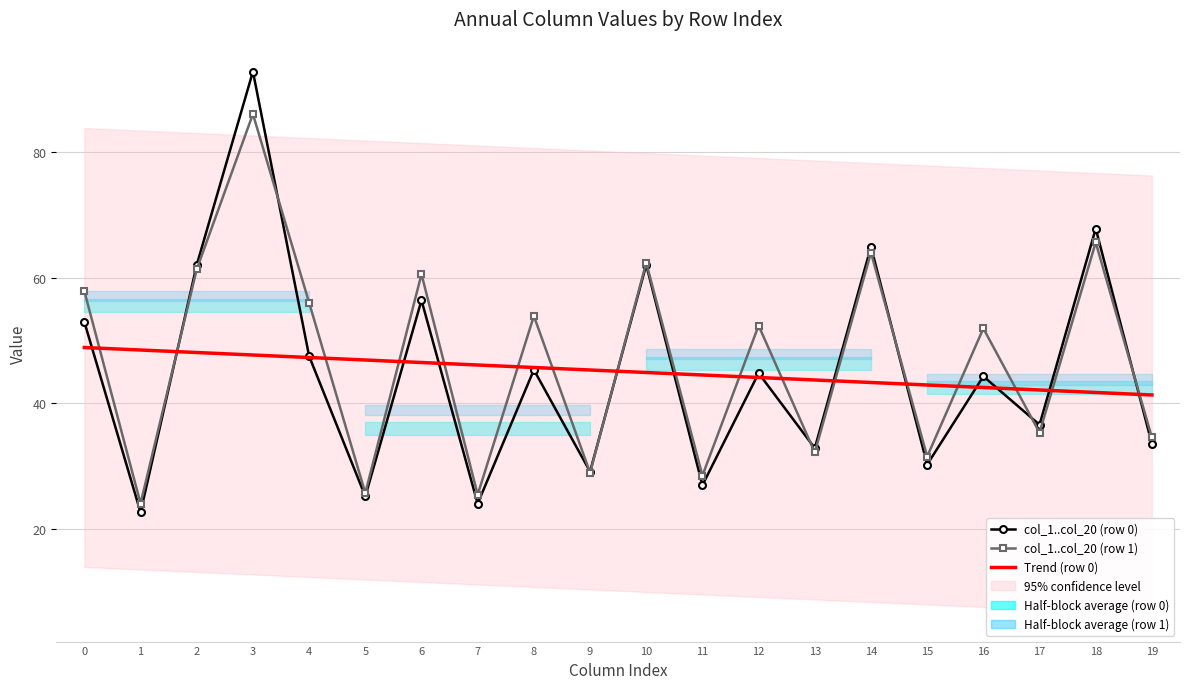

What is the difference between the maximum and minimum values in the col_1..col_20 (row 0) series?

70.2